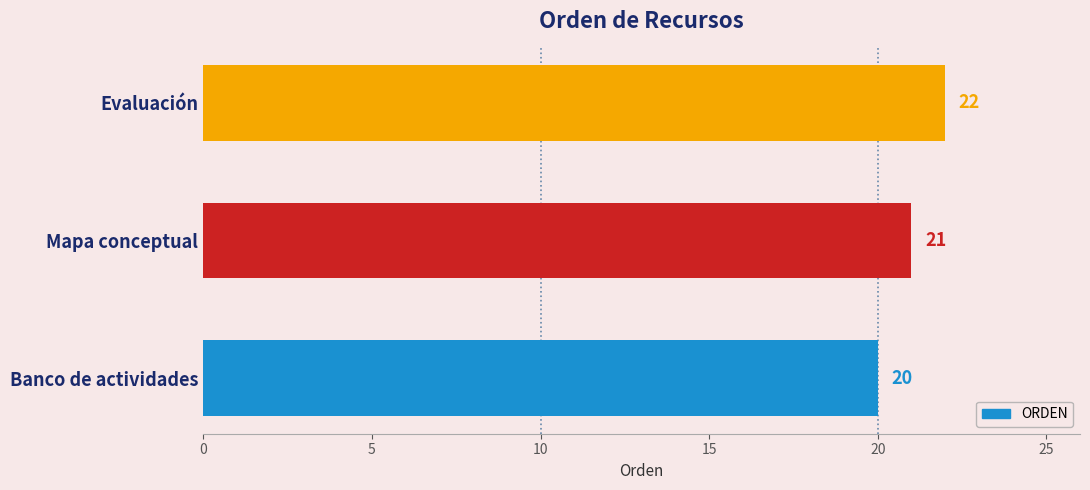

What is the sum of the values at Evaluación and Banco de actividades?

42